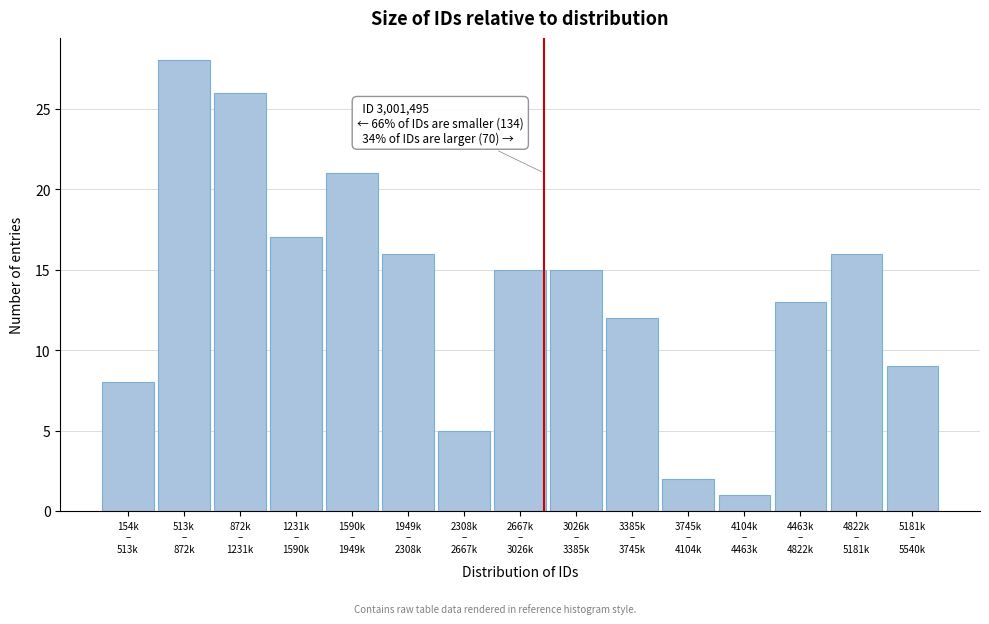

Reading left to right, transcribe all the data shown in this chart.

8	28	26	17	21	16	5	15	15	12	2	1	13	16	9